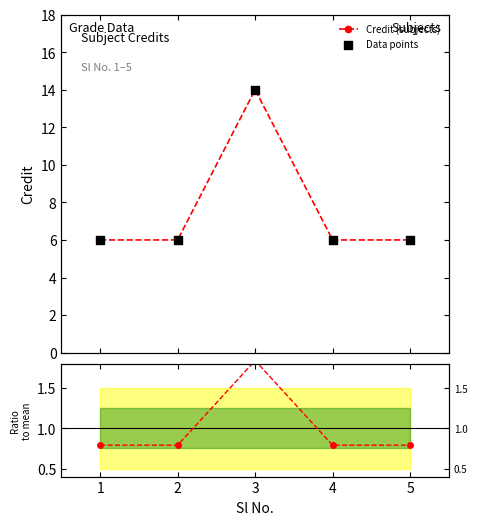

At how many categories does at least one series exceed 7?

1